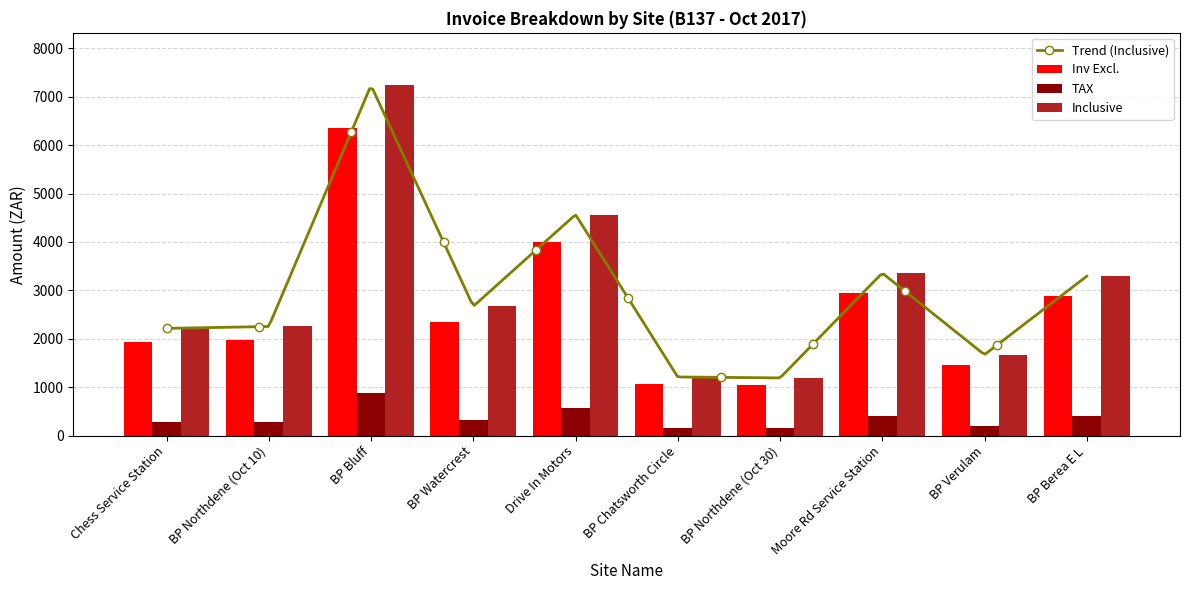

Read the Inv Excl. value at BP Watercrest.

2343.0